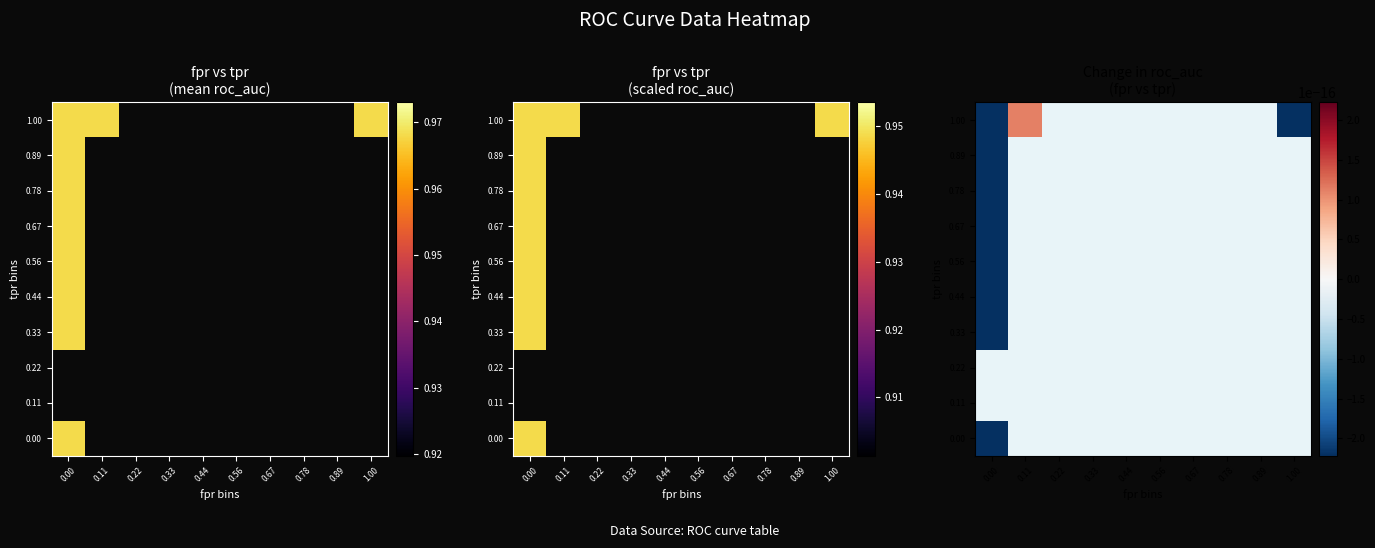

What is the difference between the maximum and minimum values in the tpr series?

1.0